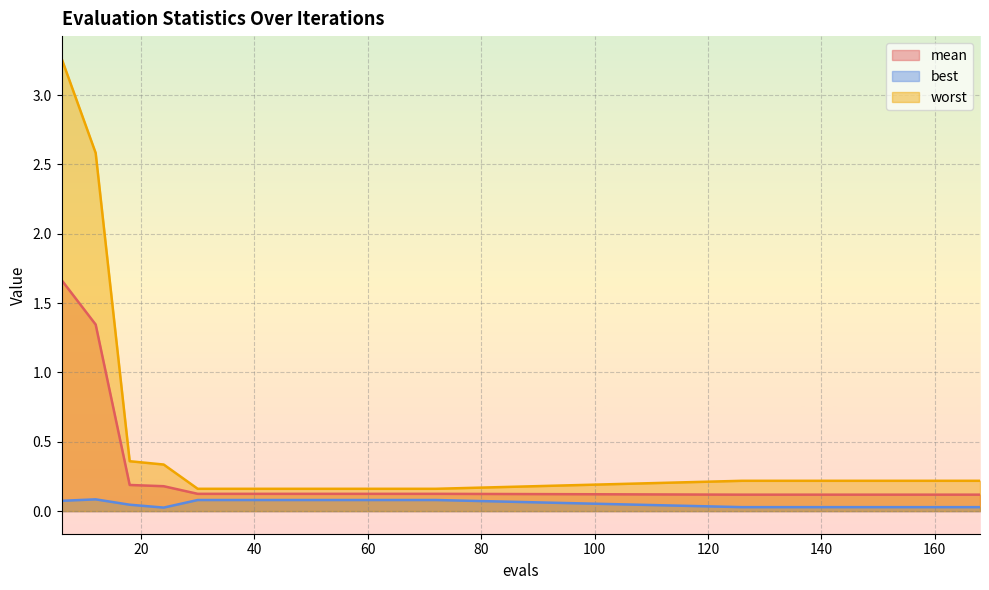

Rank the series at 126 from lowest to highest value.

best, mean, worst